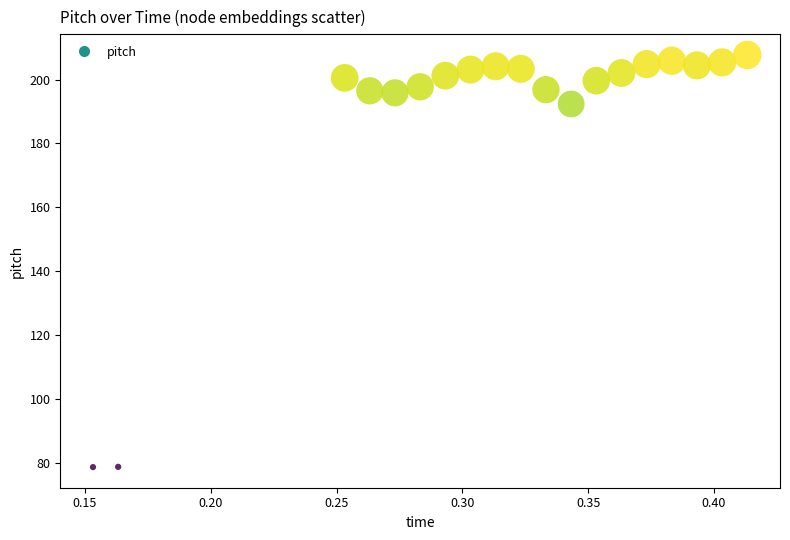

What Y value in the scatter plot is closest to 143?

192.4